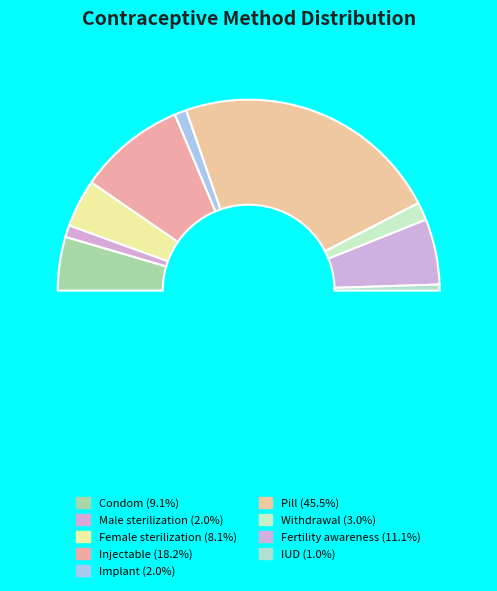

To the nearest percent, what is the difference between the IUD and Condom slice percentages?

8%